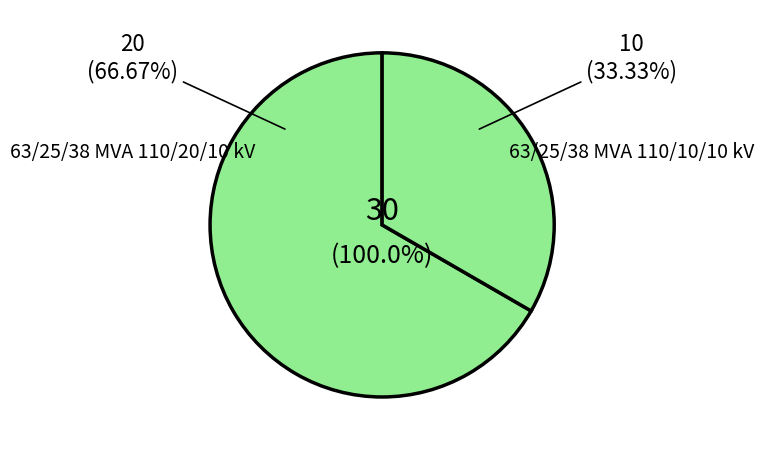

To the nearest percent, what is the combined percentage of 63/25/38 MVA 110/10/10 kV and 63/25/38 MVA 110/20/10 kV?

100%